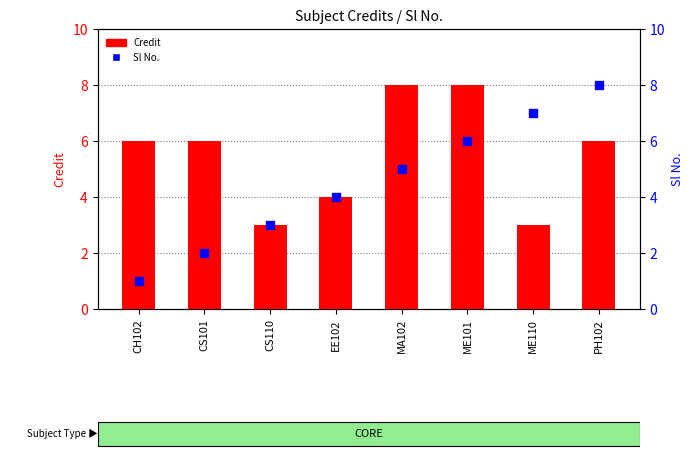

Which series has the largest total across all categories?

Credit